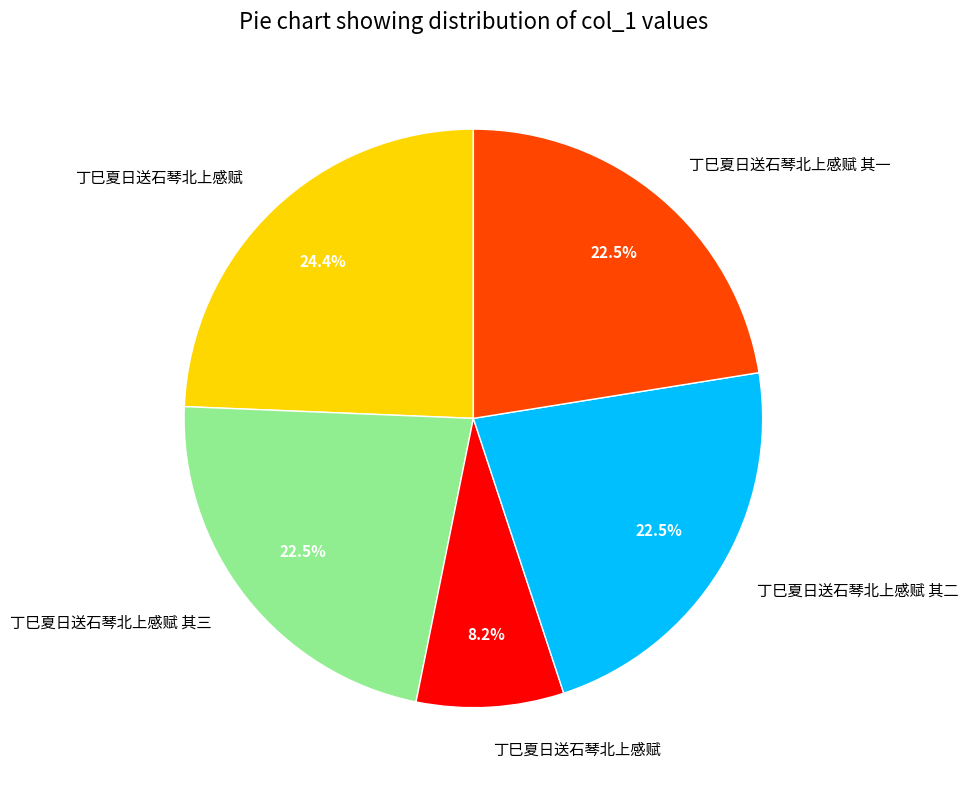

How many slices are in this pie chart?

5